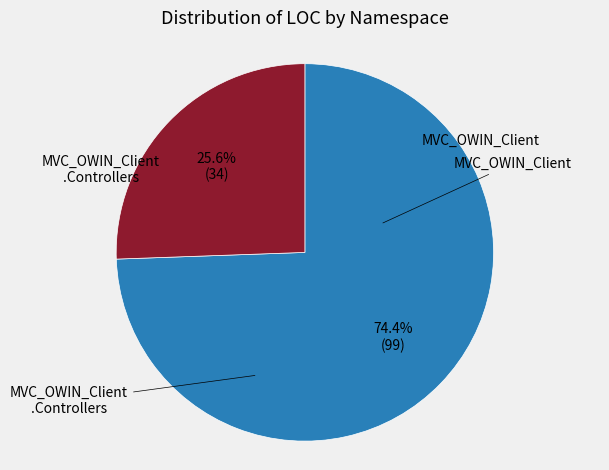

Is there a majority slice in this chart?

Yes